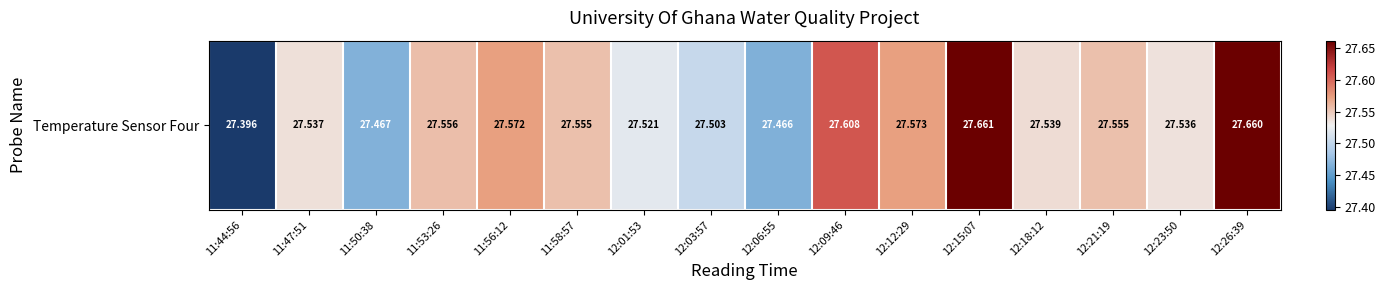

How many series are shown in this chart?

1